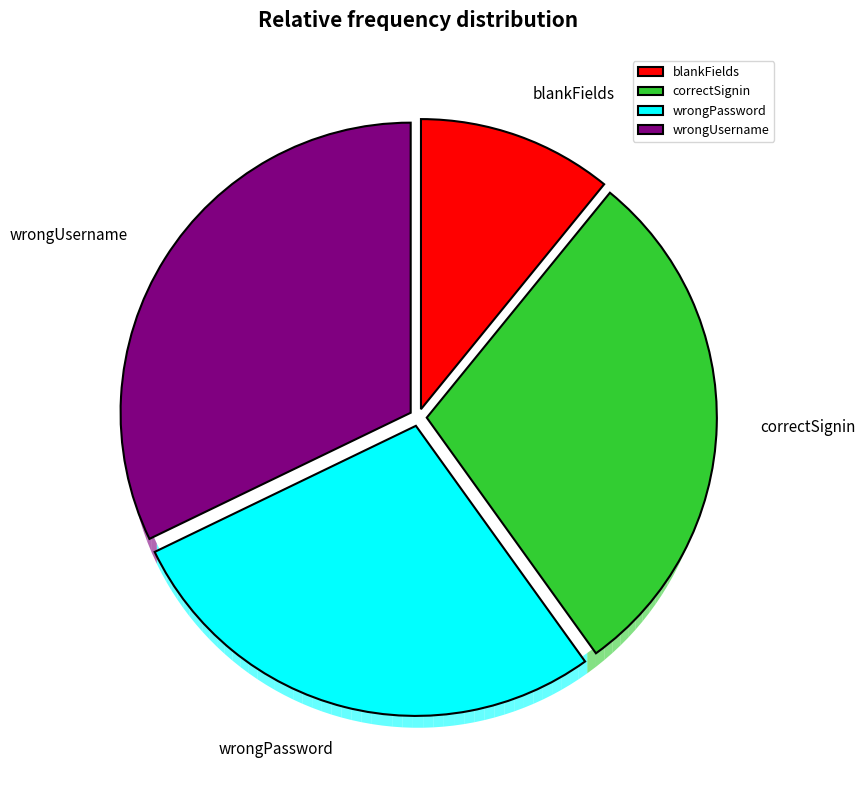

To the nearest percent, what is the difference between the correctSignin and wrongPassword slice percentages?

1%